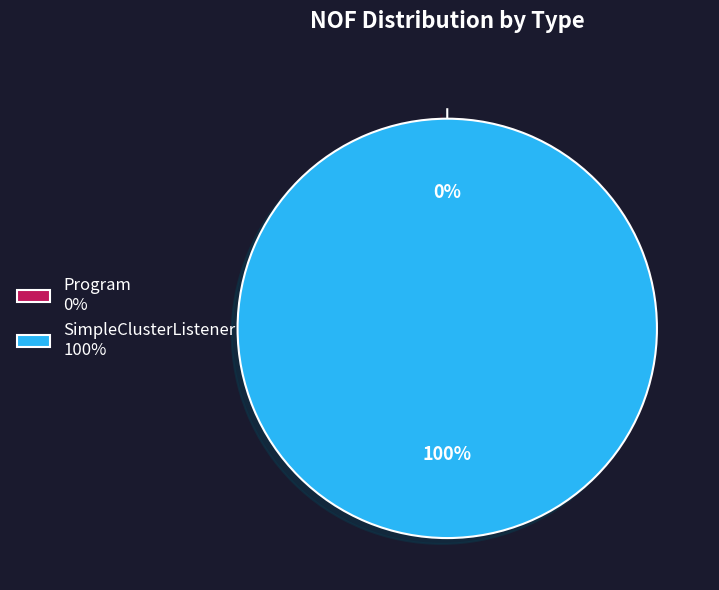

To the nearest percent, what is the combined percentage of SimpleClusterListener and Program?

100%